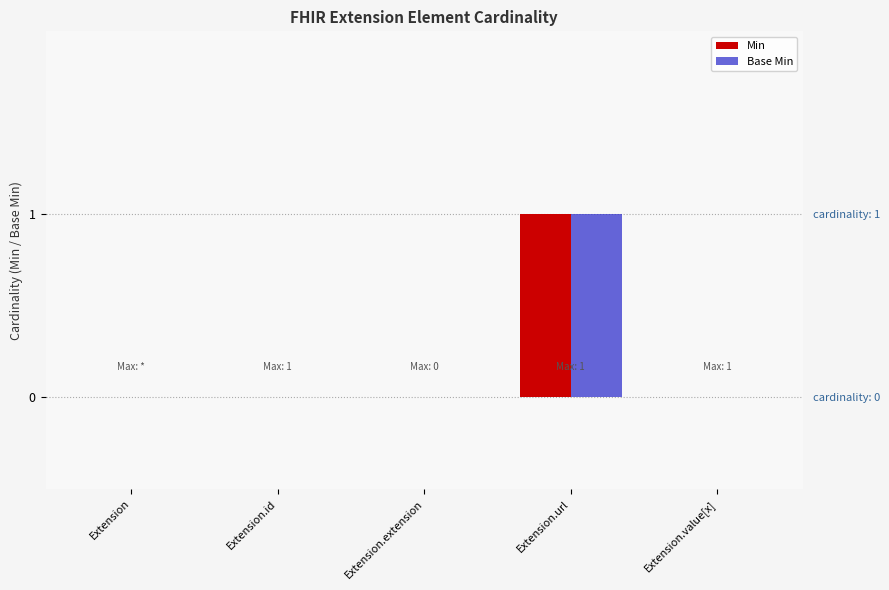

What is the label of the 1st bar from the right?

Extension.value[x]